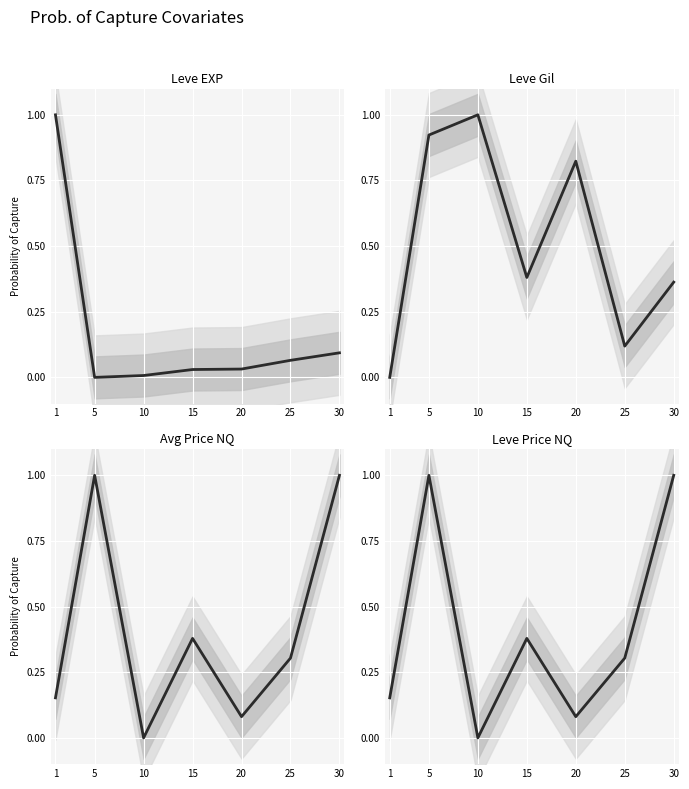

Is it true that Leve Price NQ equals 0.0 at 1?

False